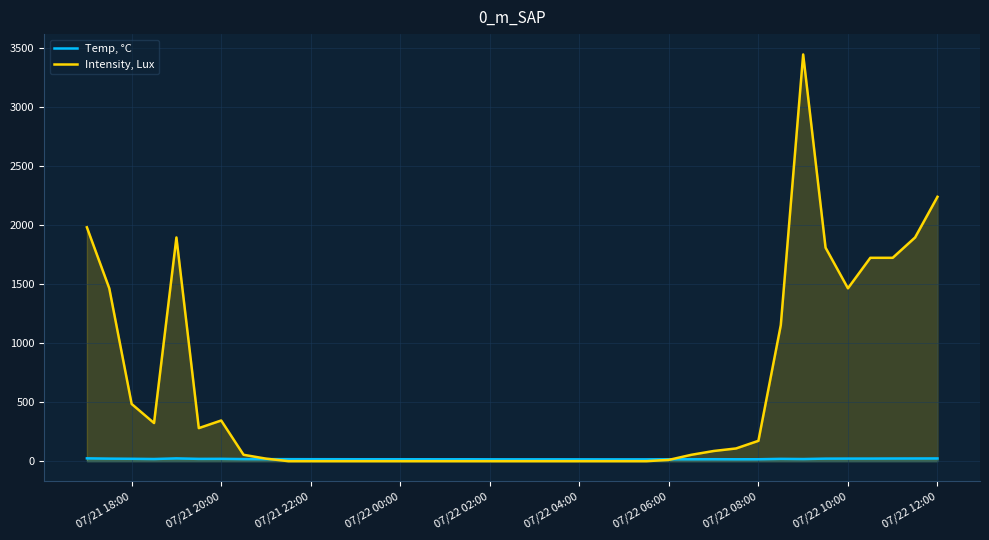

True or false: Temp, °C and Intensity, Lux cross at least once.

True